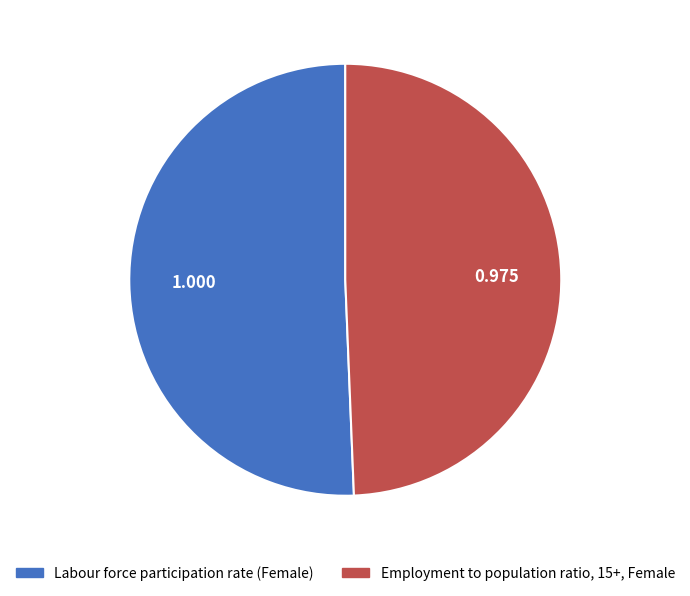

Is the sum of Labour force participation rate (Female) and Employment to population ratio, 15+, Female greater than half?

Yes